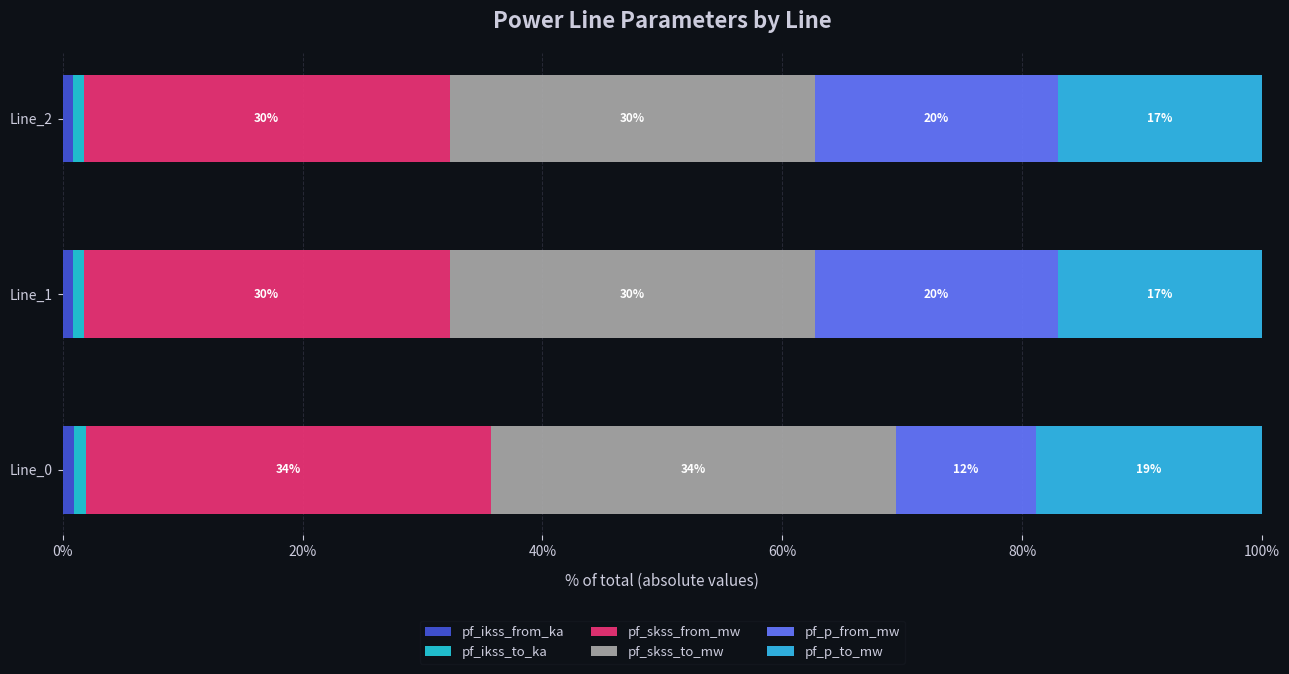

Which series has the largest total across all categories?

pf_skss_to_mw